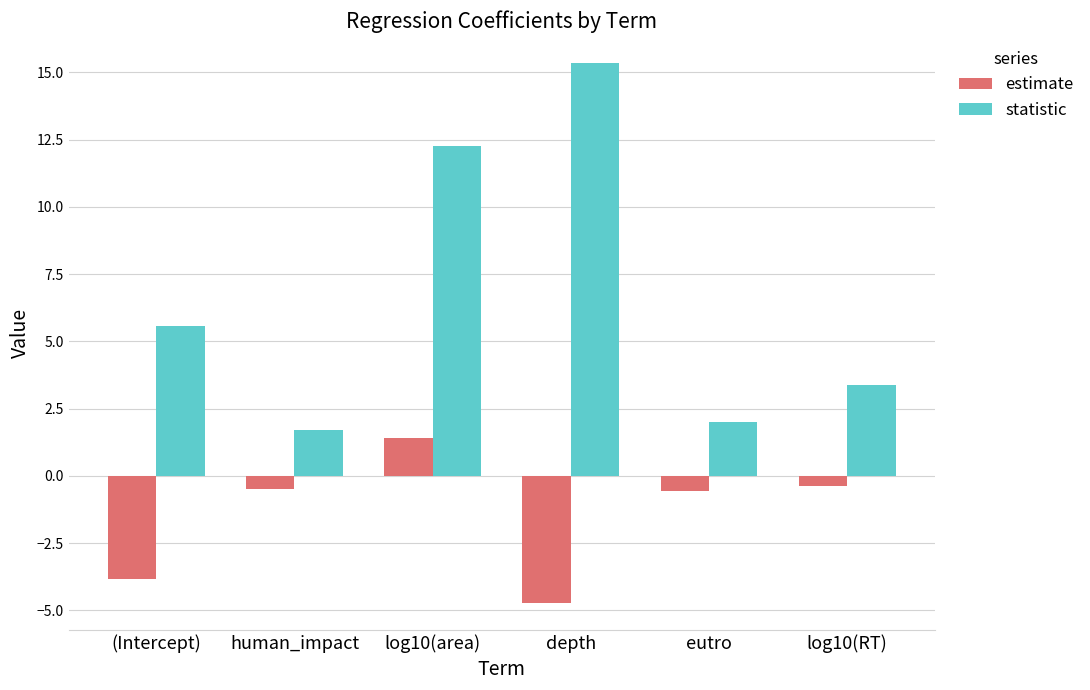

List the series in order of their peak value, highest first.

statistic, estimate